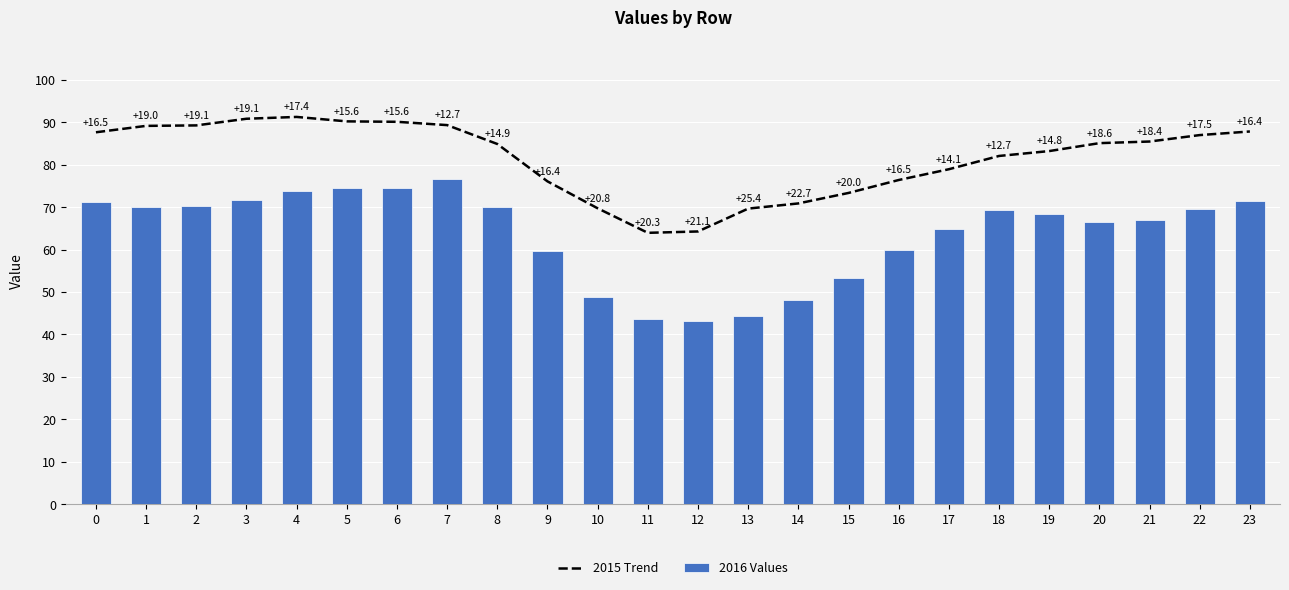

Which category has the lowest value in the 2015 Trend series?

11